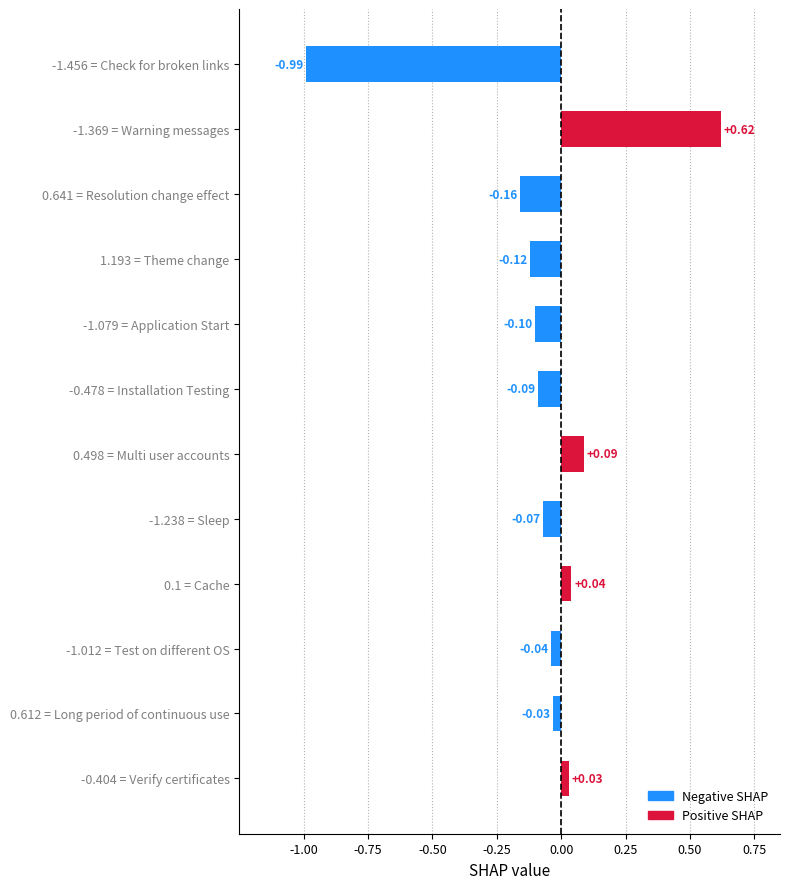

What is the label of the 9th bar from the left?

Cache